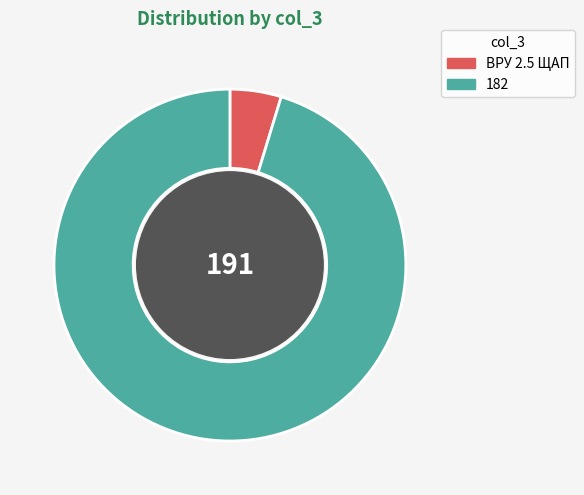

True or false: ВРУ 2.5 ЩАП accounts for 5% of the total.

True